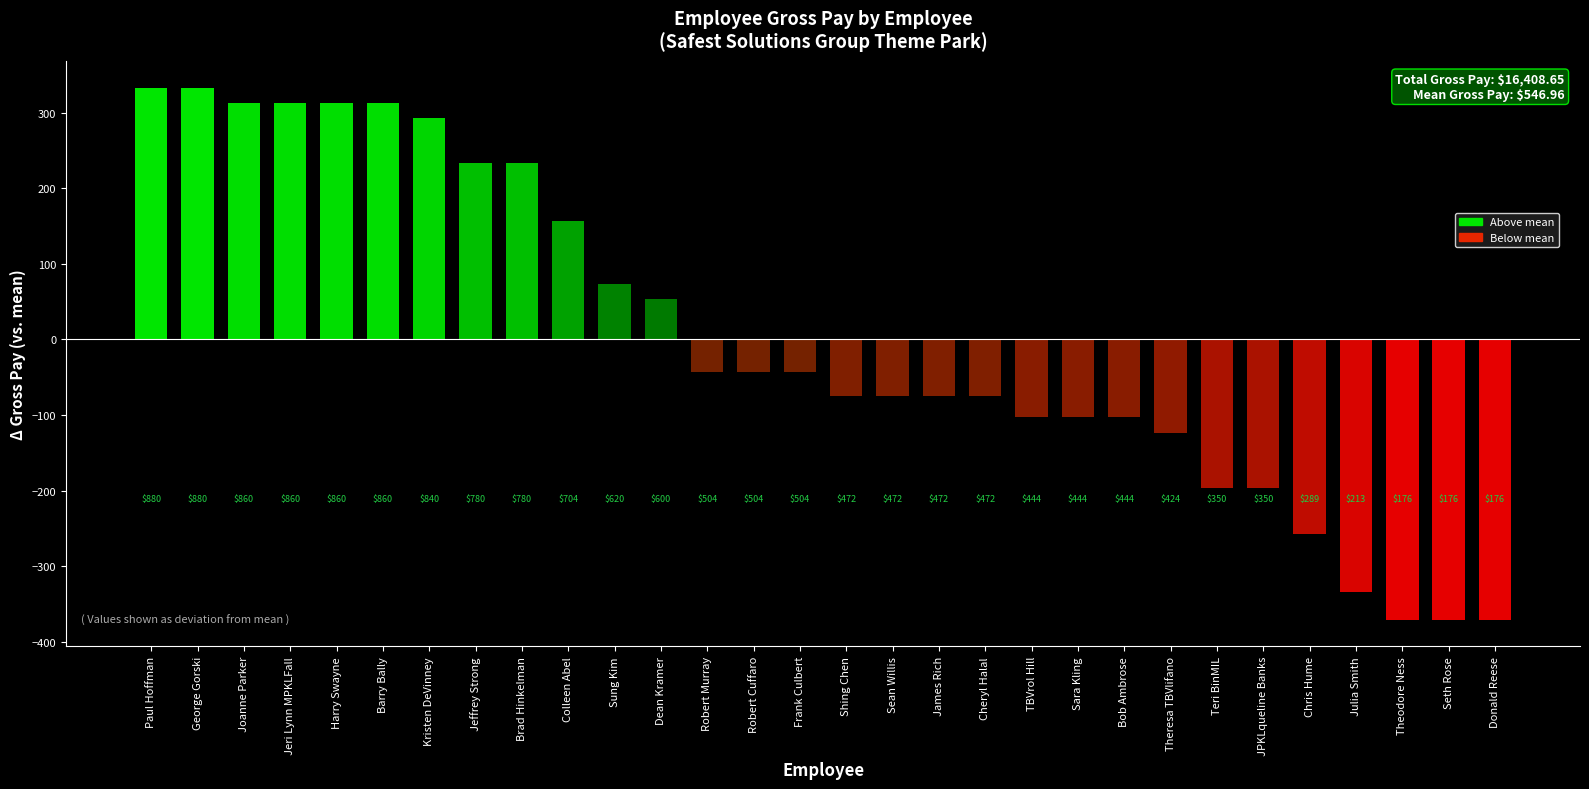

Reading right to left, what are all the values shown in this chart?

Donald Reese=-371.0	Seth Rose=-371.0	Theodore Ness=-371.0	Julia Smith=-334.0	Chris Hume=-258.2	JPKLqueline Banks=-197.0	Teri BinMIL=-197.0	Theresa TBVlifano=-123.5	Bob Ambrose=-103.2	Sara Kling=-103.2	TBVrol Hill=-103.2	Cheryl Halal=-74.8	James Rich=-74.8	Sean Willis=-74.8	Shing Chen=-74.8	Frank Culbert=-43.0	Robert Cuffaro=-43.0	Robert Murray=-43.0	Dean Kramer=53.0	Sung Kim=73.0	Colleen Abel=156.5	Brad Hinkelman=233.0	Jeffrey Strong=233.0	Kristen DeVinney=293.0	Barry Bally=313.0	Harry Swayne=313.0	Jeri Lynn MPKLFall=313.0	Joanne Parker=313.0	George Gorski=333.0	Paul Hoffman=333.0